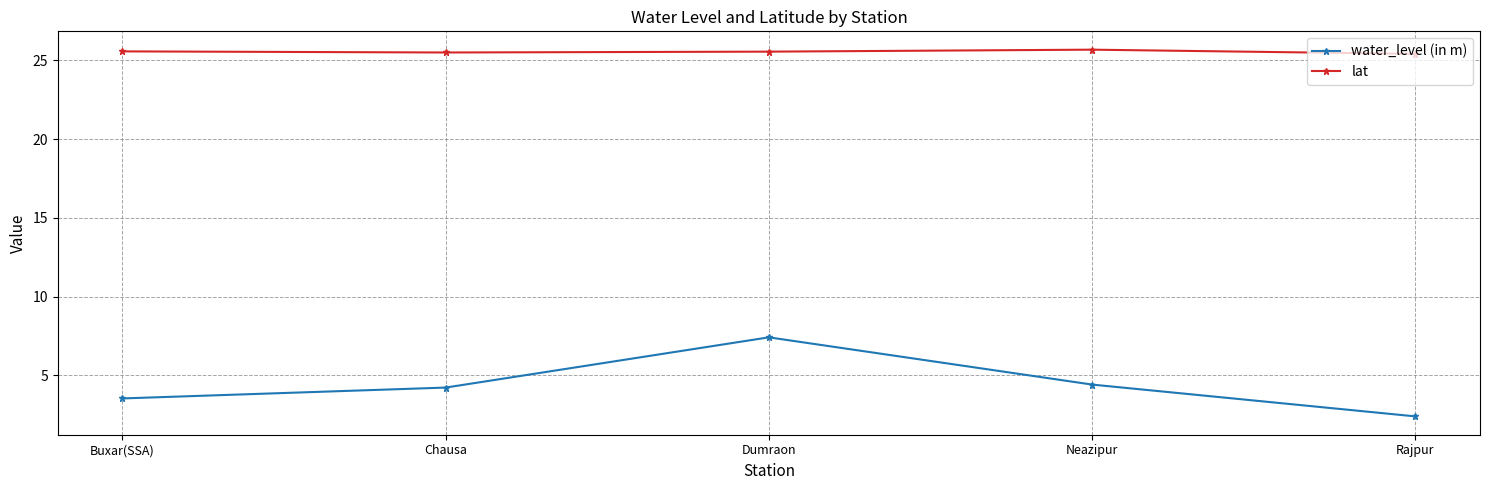

Which series has the widest spread of values?

water_level (in m)